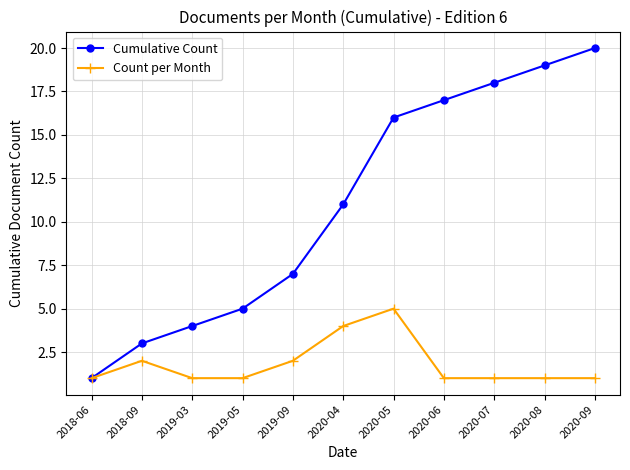

The value of Count per Month at 2018-06 is 1. True or false?

True